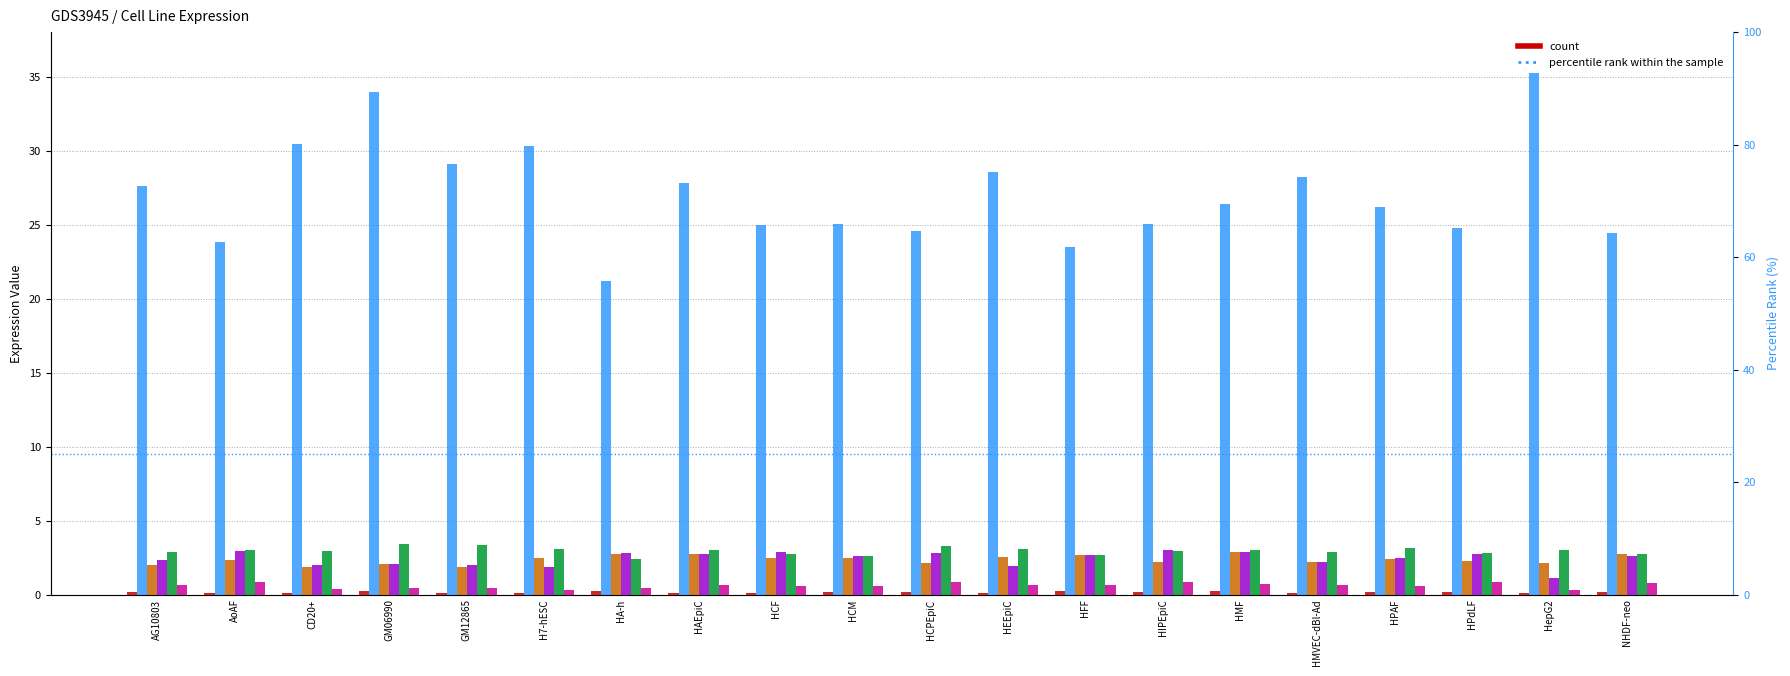

The col_5 series shows 0.7 at HMVEC-dBl-Ad. True or false?

True